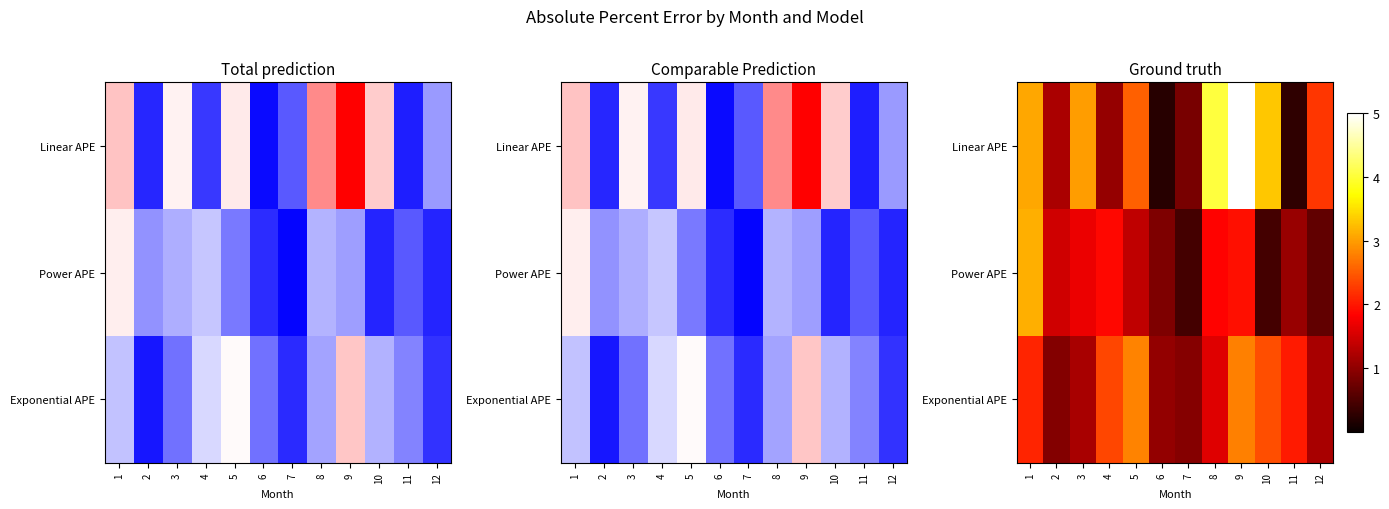

Is it true that Power APE equals 1.1 at 11?

True